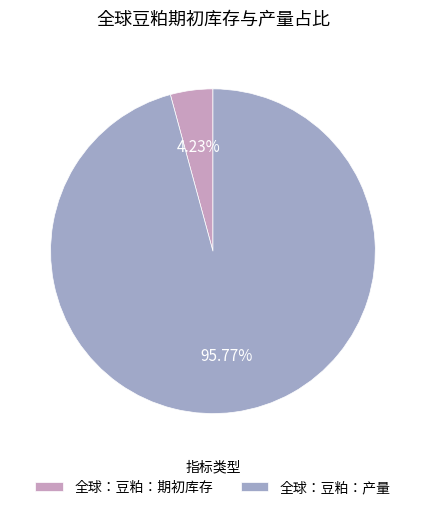

How many segments does this pie chart have?

2